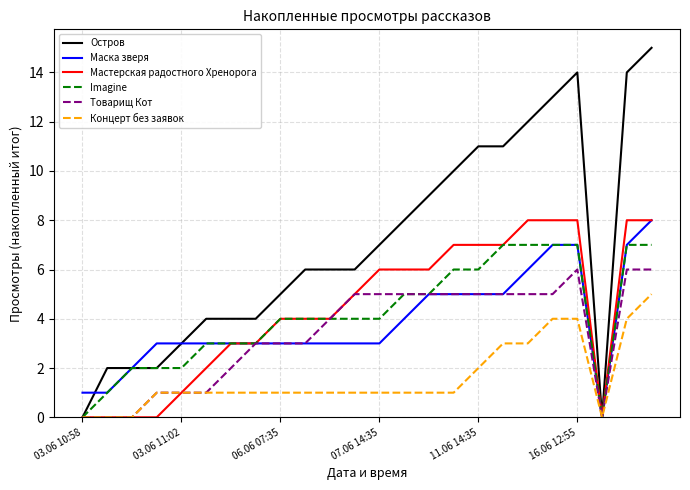

How many categories are shown in the chart?

24